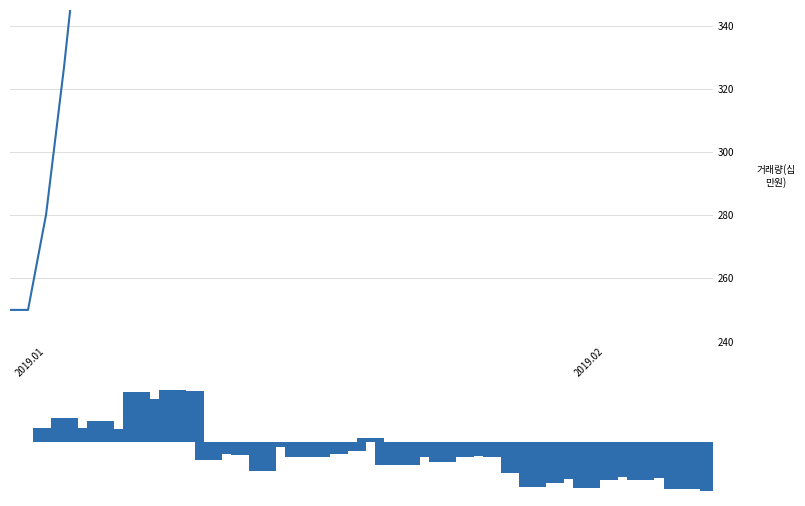

What is the smallest value displayed?

-7.7